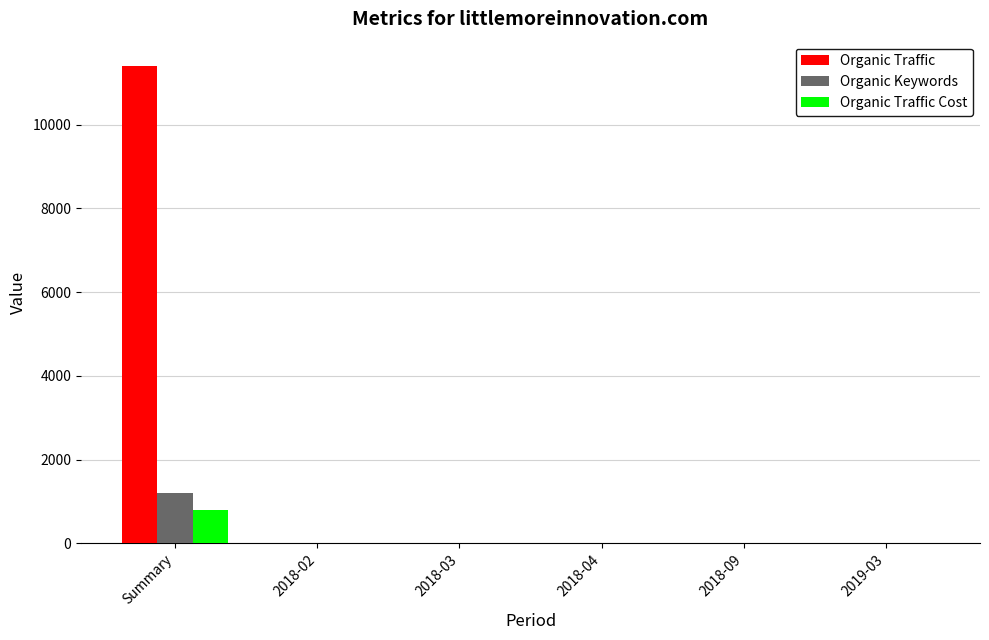

Which series has the largest range (max minus min)?

Organic Traffic